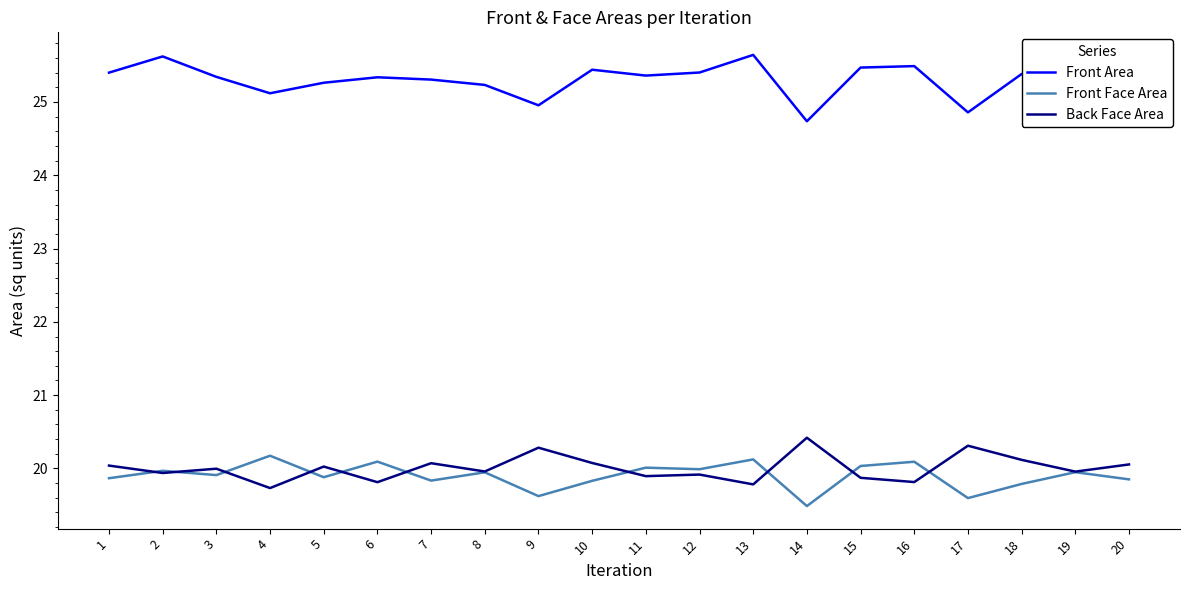

True or false: Back Face Area has a value of 19.9 at 11.

True